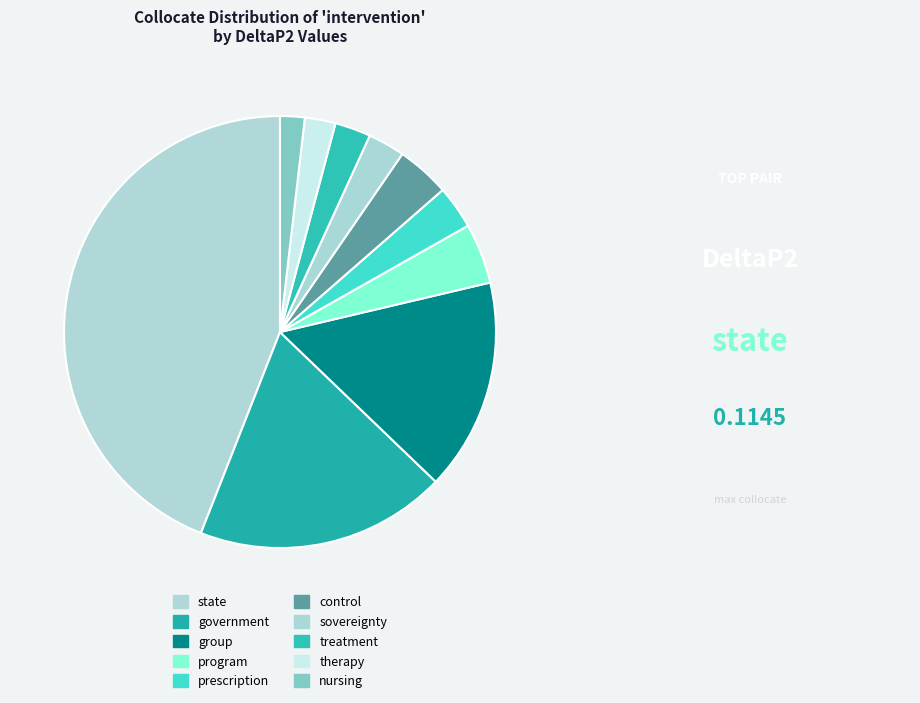

To the nearest percent, what is the combined percentage of nursing and group?

18%